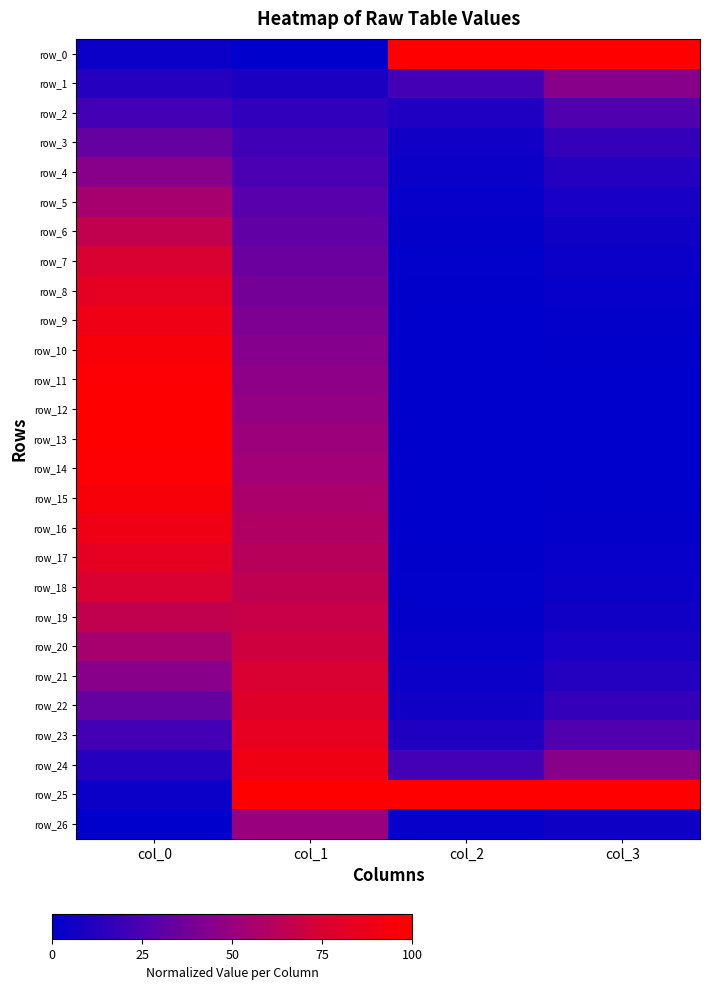

At which category is the sum across all series the highest?

col_0